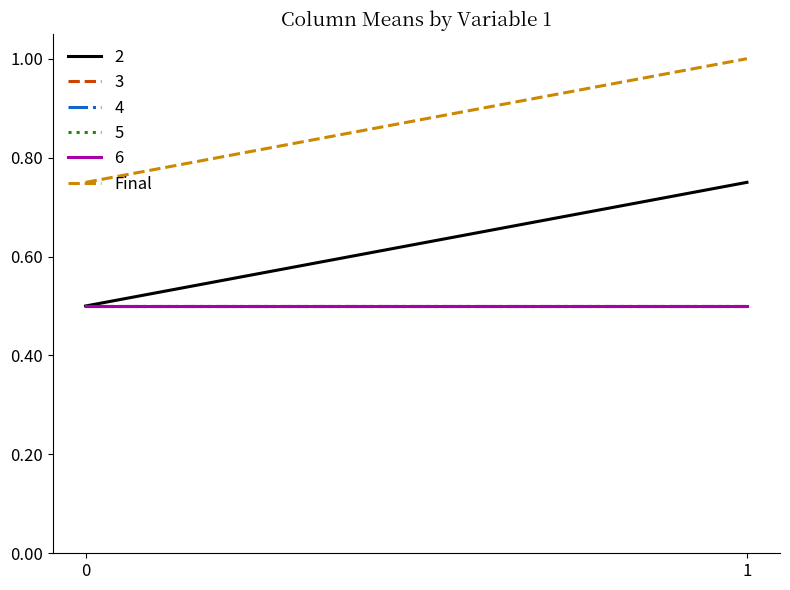

Which label corresponds to the largest value in the chart?

1